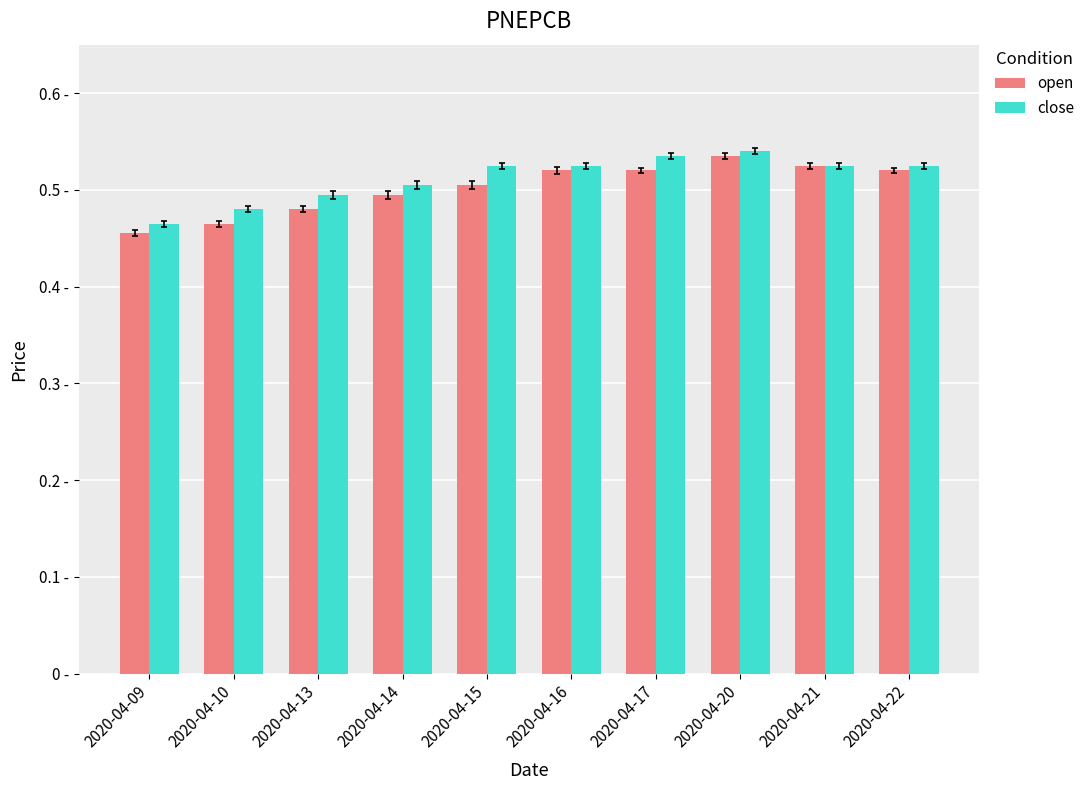

Which category has the lowest value across all series?

2020-04-09